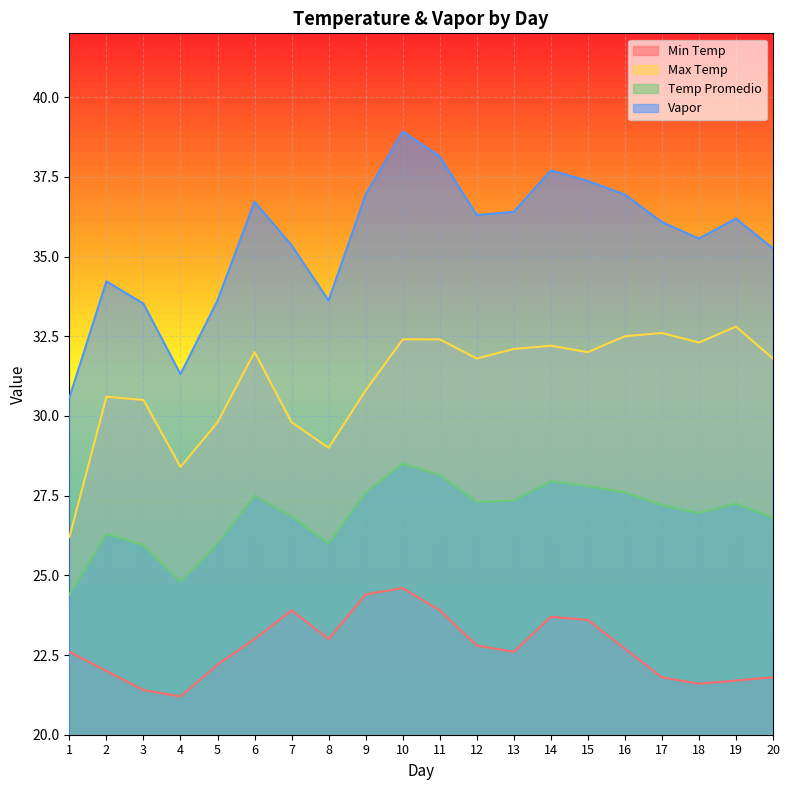

What is the value of the Vapor point at the 17th from the left?

36.1